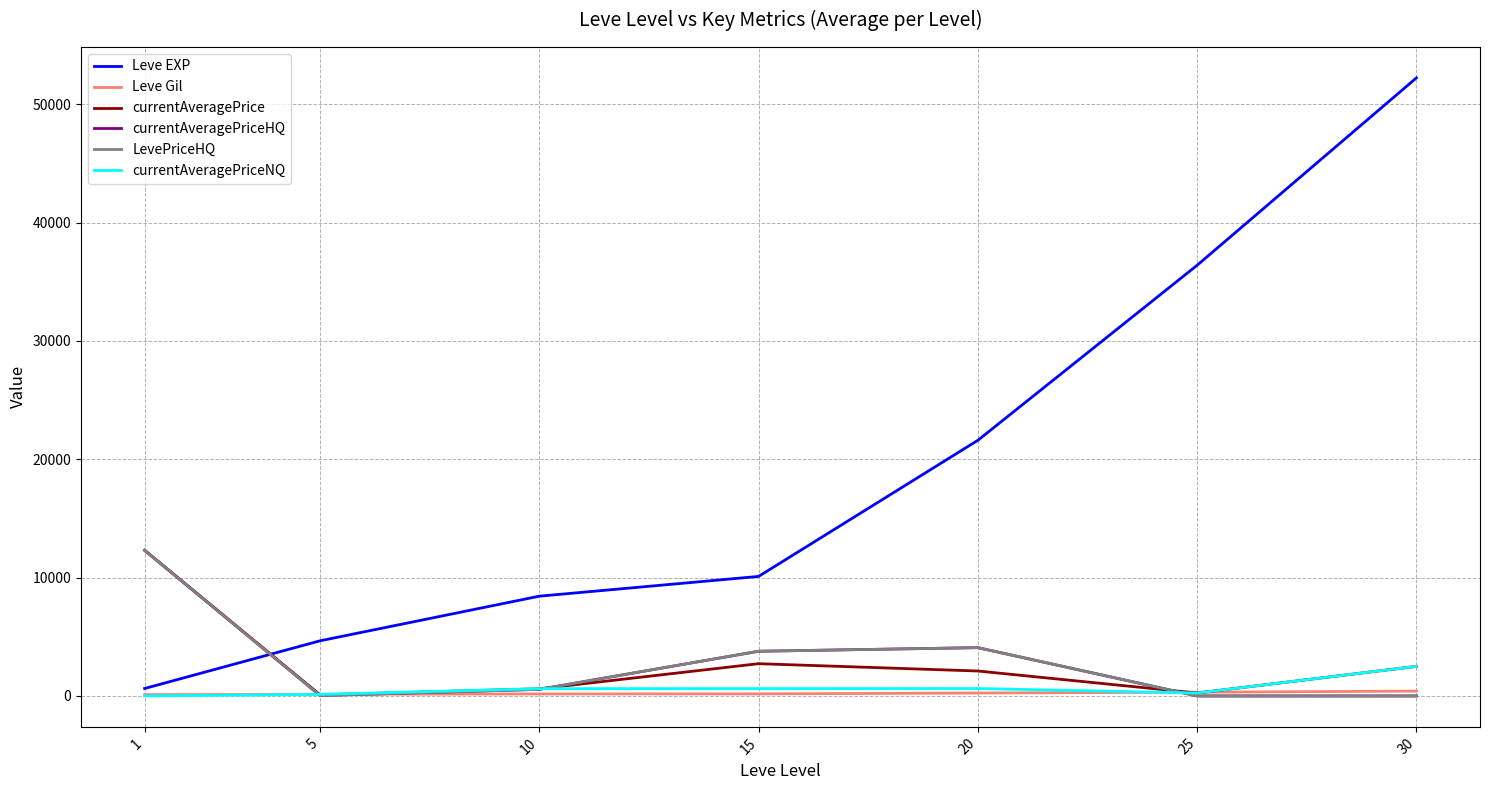

Which label corresponds to the largest value in the chart?

30